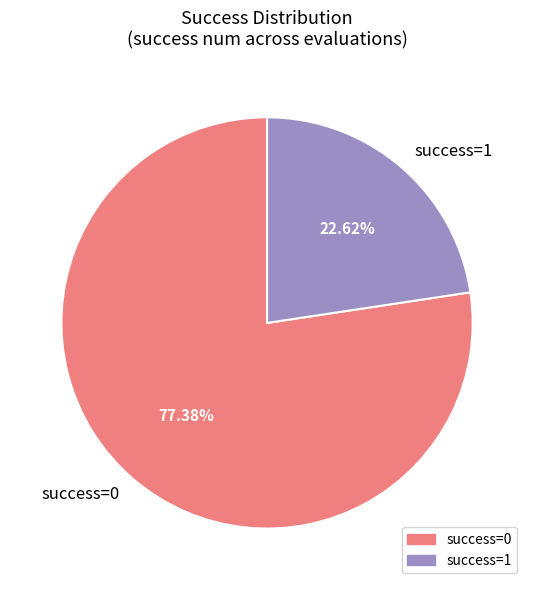

What is the ratio of the value at success=1 to the value at success=0?

0.3